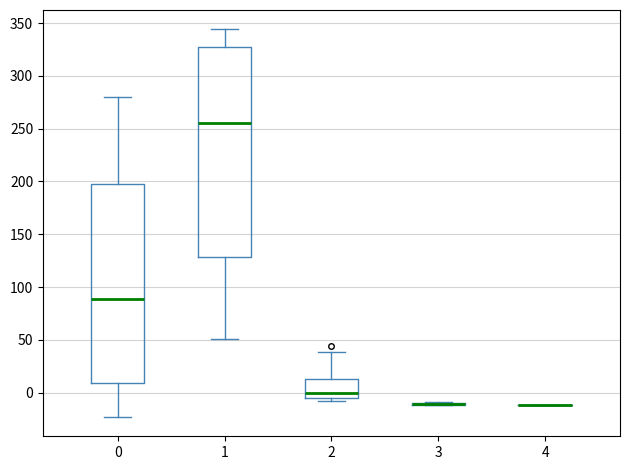

Reading left to right, read every box against the y-axis: the position of its median line, the range the box covers, and the ends of its whiskers. The values are not printed on the chart, so give them approximately, as read against the axis.

0: median 90, box 10 to 200, whiskers -25 to 280
1: median 255, box 130 to 325, whiskers 50 to 345
2: median 0, box -5 to 15, whiskers -10 to 40
3: box collapsed to a line at -10, whiskers -10 to -10
4: box collapsed to a line at -10, whiskers -10 to -10